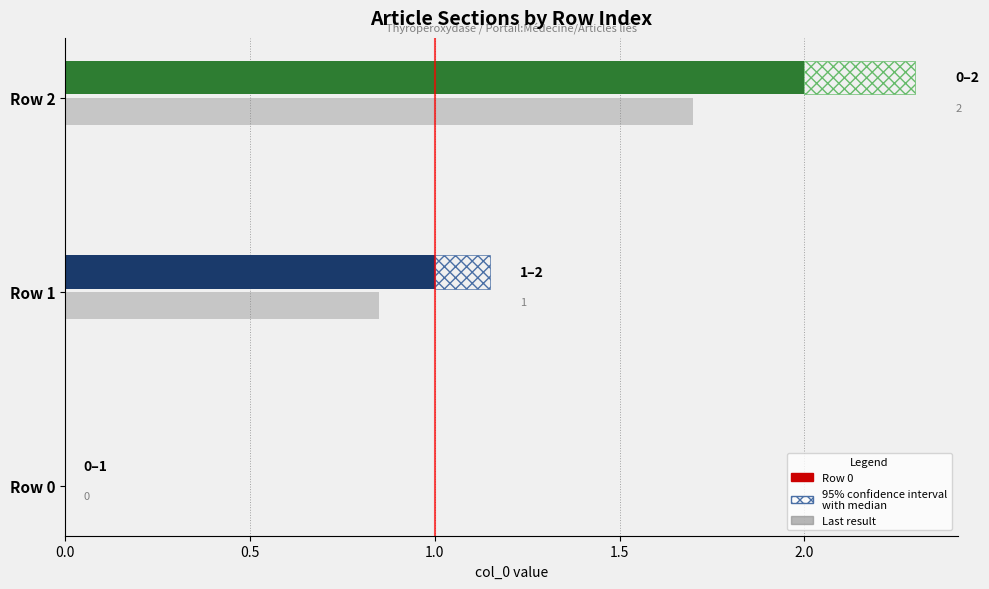

How many data points are above 1?

1